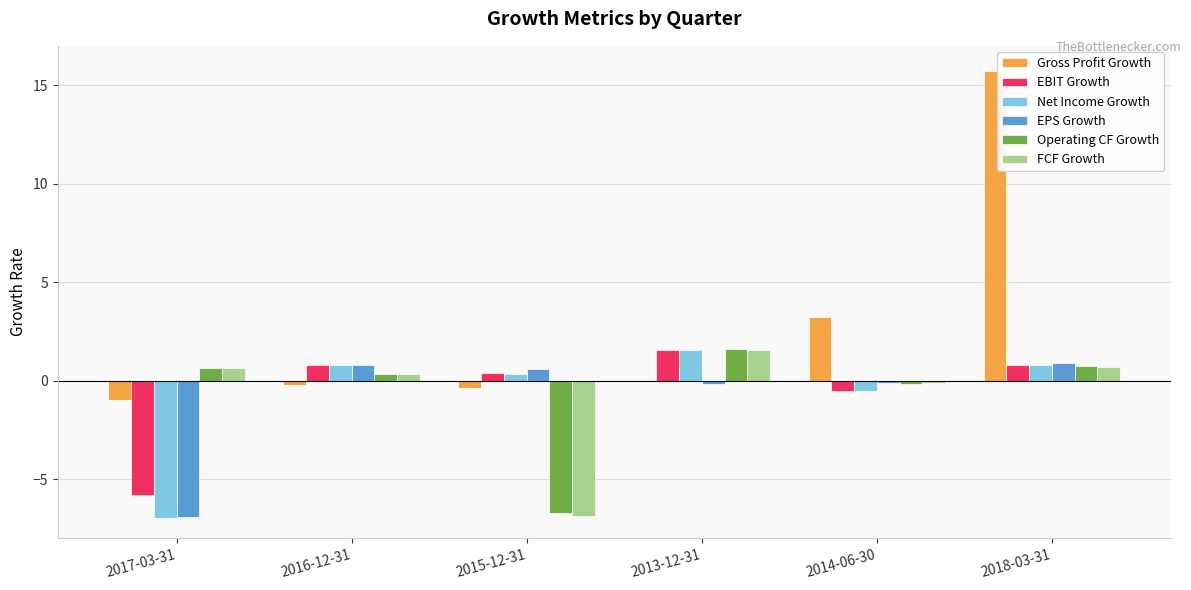

Which category has the highest value in the Net Income Growth series?

2013-12-31